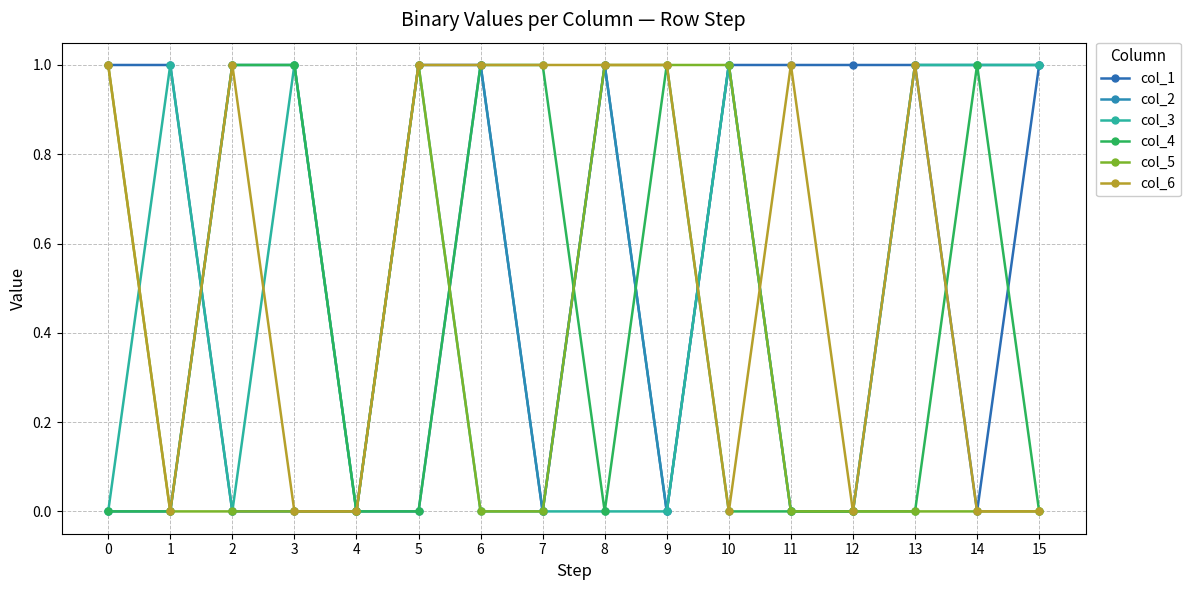

Reading left to right, what are all the values shown in this chart?

col_1: 0=1	1=1	2=0	3=0	4=0	5=1	6=1	7=0	8=1	9=0	10=1	11=1	12=1	13=1	14=0	15=1
col_2: 0=0	1=0	2=1	3=1	4=0	5=0	6=1	7=0	8=1	9=0	10=1	11=0	12=0	13=1	14=1	15=1
col_3: 0=0	1=1	2=0	3=1	4=0	5=1	6=0	7=0	8=0	9=0	10=1	11=0	12=0	13=1	14=1	15=1
col_4: 0=0	1=0	2=1	3=1	4=0	5=0	6=1	7=1	8=0	9=1	10=0	11=0	12=0	13=0	14=1	15=0
col_5: 0=1	1=0	2=0	3=0	4=0	5=1	6=0	7=0	8=1	9=1	10=1	11=0	12=0	13=0	14=0	15=0
col_6: 0=1	1=0	2=1	3=0	4=0	5=1	6=1	7=1	8=1	9=1	10=0	11=1	12=0	13=1	14=0	15=0